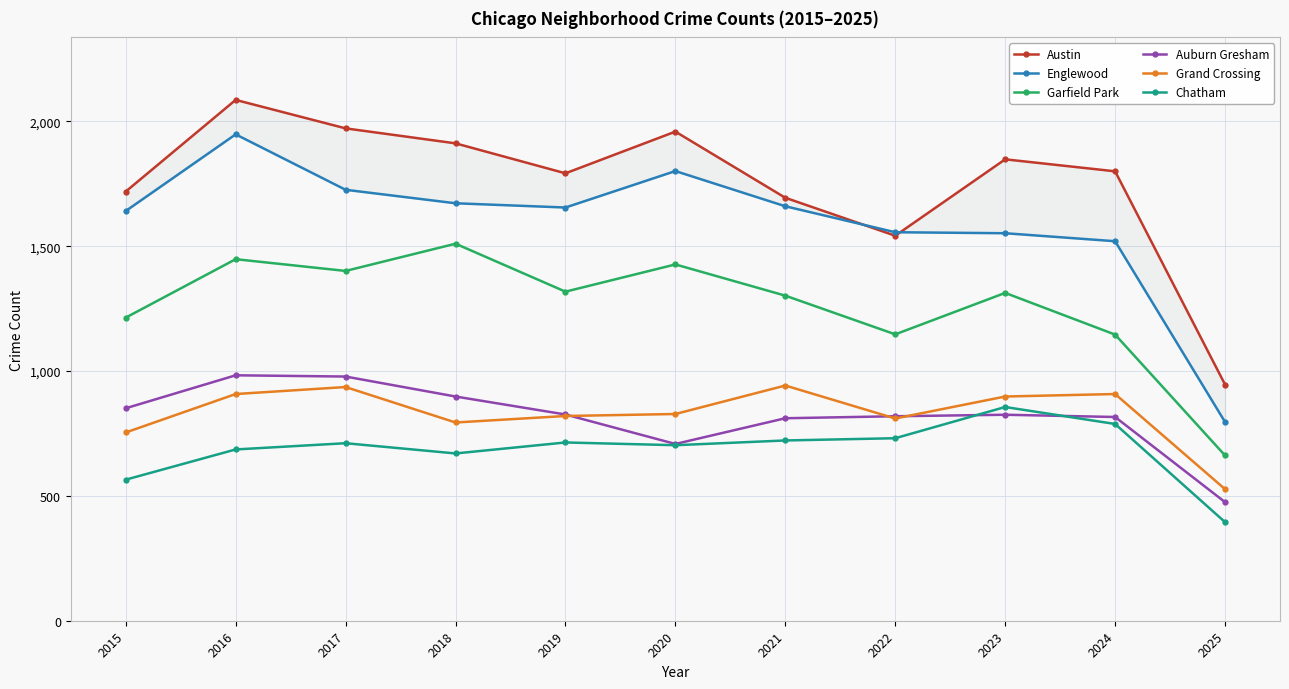

At how many categories does at least one series exceed 1122?

10